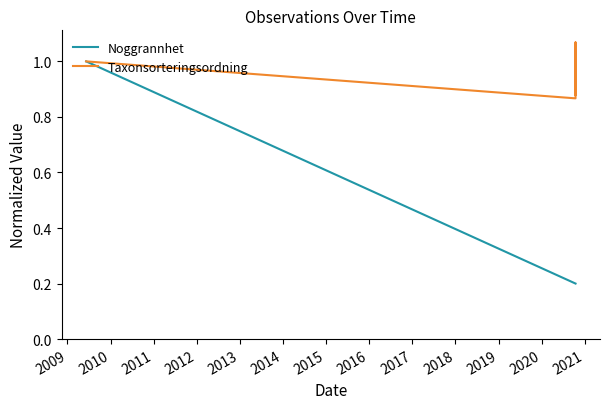

What are all the series names shown in the legend?

Noggrannhet, Taxonsorteringsordning